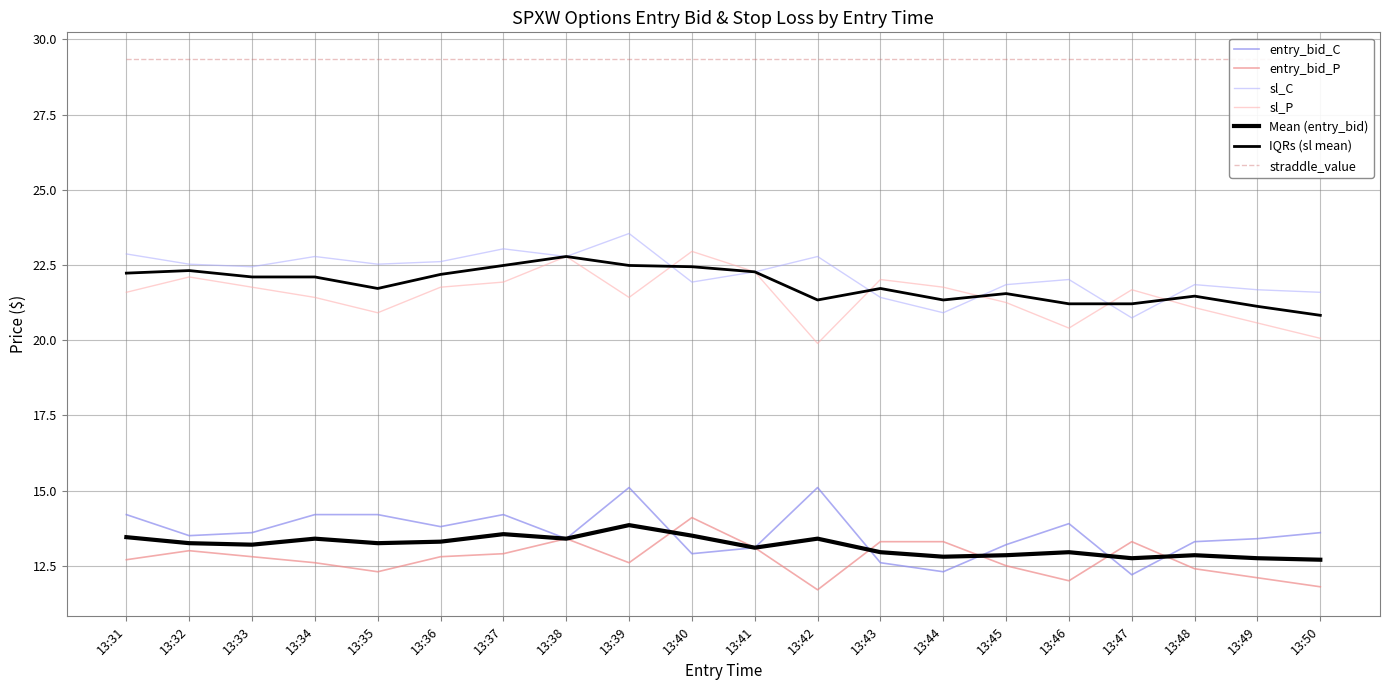

Reading left to right, transcribe all the data shown in this chart.

entry_bid_C: 13:31=14.2	13:32=13.5	13:33=13.6	13:34=14.2	13:35=14.2	13:36=13.8	13:37=14.2	13:38=13.4	13:39=15.1	13:40=12.9	13:41=13.1	13:42=15.1	13:43=12.6	13:44=12.3	13:45=13.2	13:46=13.9	13:47=12.2	13:48=13.3	13:49=13.4	13:50=13.6
entry_bid_P: 13:31=12.7	13:32=13.0	13:33=12.8	13:34=12.6	13:35=12.3	13:36=12.8	13:37=12.9	13:38=13.4	13:39=12.6	13:40=14.1	13:41=13.1	13:42=11.7	13:43=13.3	13:44=13.3	13:45=12.5	13:46=12.0	13:47=13.3	13:48=12.4	13:49=12.1	13:50=11.8
sl_C: 13:31=22.9	13:32=22.5	13:33=22.4	13:34=22.8	13:35=22.5	13:36=22.6	13:37=23.0	13:38=22.8	13:39=23.5	13:40=21.9	13:41=22.3	13:42=22.8	13:43=21.4	13:44=20.9	13:45=21.8	13:46=22.0	13:47=20.7	13:48=21.8	13:49=21.7	13:50=21.6
sl_P: 13:31=21.6	13:32=22.1	13:33=21.8	13:34=21.4	13:35=20.9	13:36=21.8	13:37=21.9	13:38=22.8	13:39=21.4	13:40=22.9	13:41=22.3	13:42=19.9	13:43=22.0	13:44=21.8	13:45=21.2	13:46=20.4	13:47=21.7	13:48=21.1	13:49=20.6	13:50=20.1